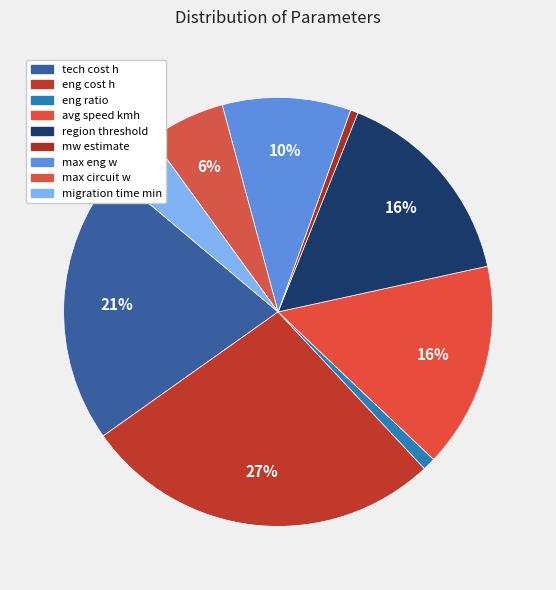

What is the ratio of the value at avg speed kmh to the value at migration time min?

4.0